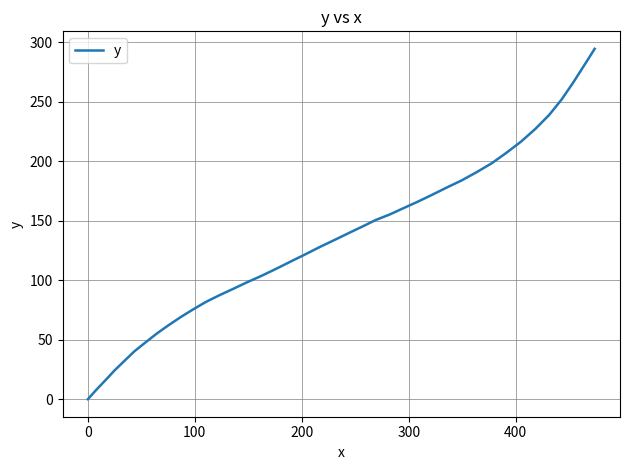

What is the difference between the maximum and minimum values?

294.4